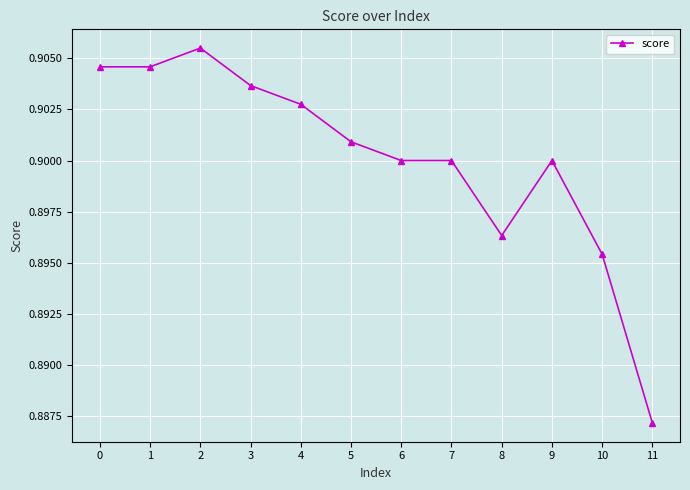

What is the sum of the values at 7 and 3?

1.8